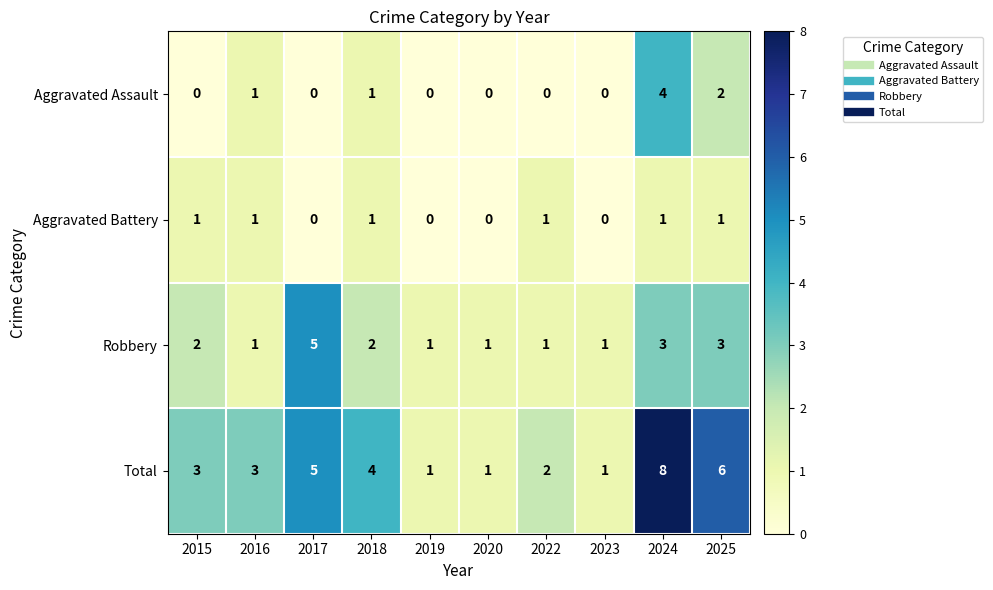

What value does the Total series have at 2018?

4